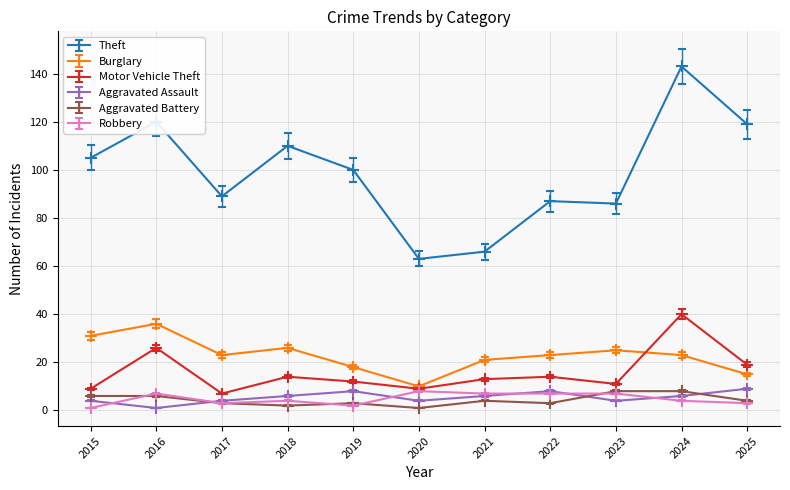

Which series changed the most between 2022 and 2024?

Theft